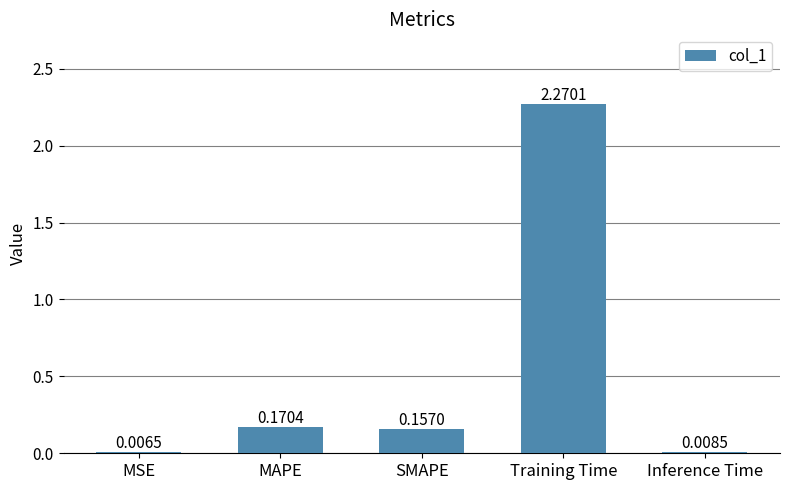

Where is the data nearest to the value 1?

MAPE